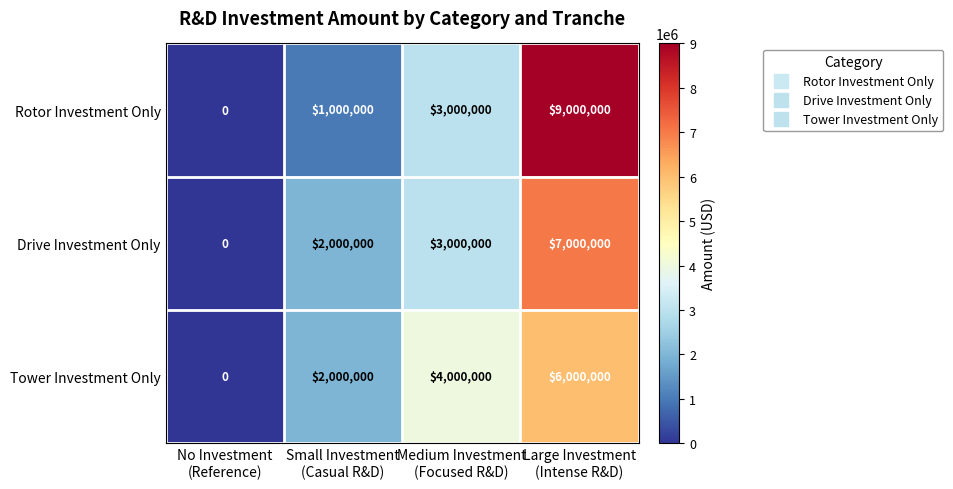

What is the difference between the maximum and minimum values in the Tower Investment Only series?

6000000